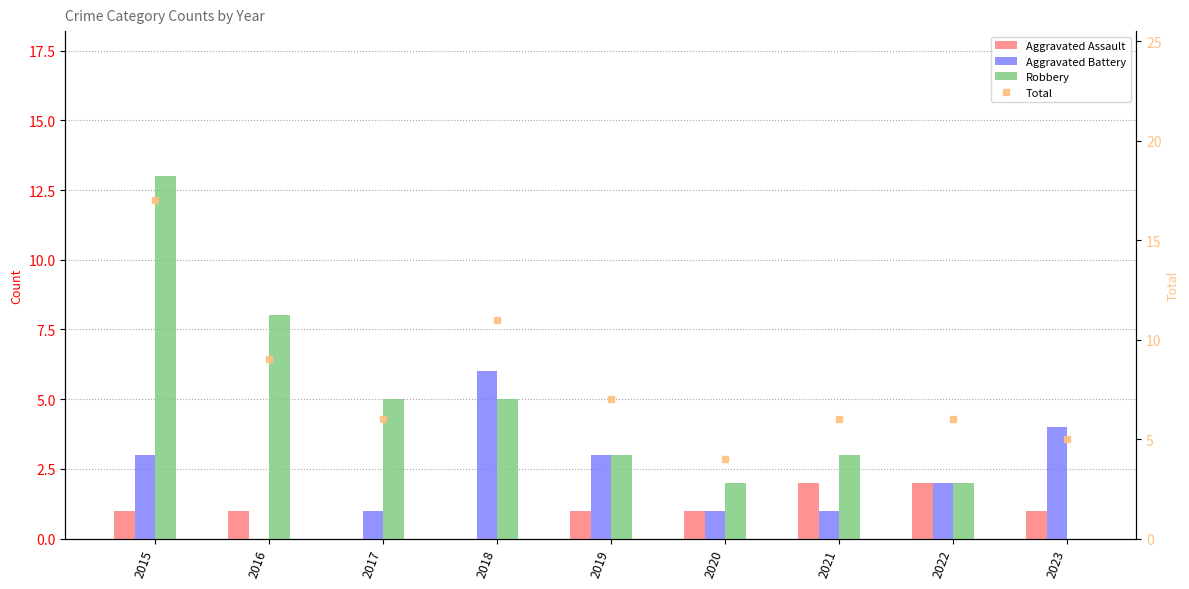

At which label does Total reach its minimum?

2020